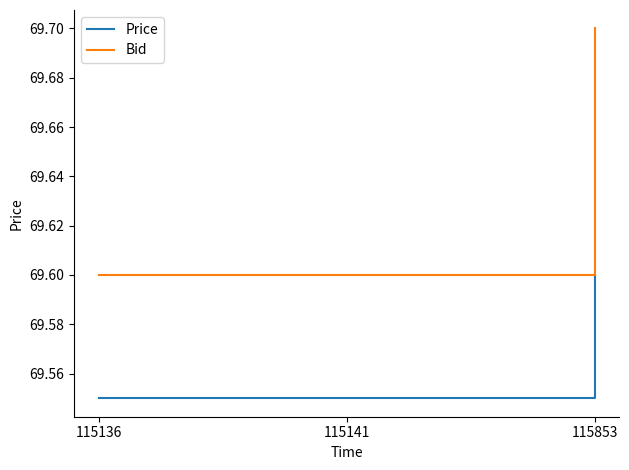

At which category is the sum across all series the highest?

115853